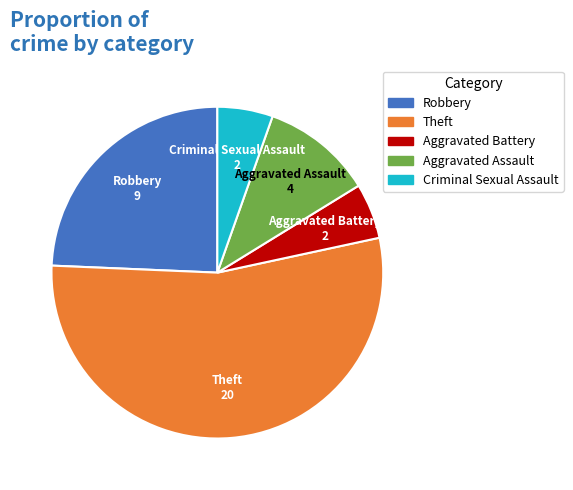

True or false: Theft accounts for 68% of the total.

False